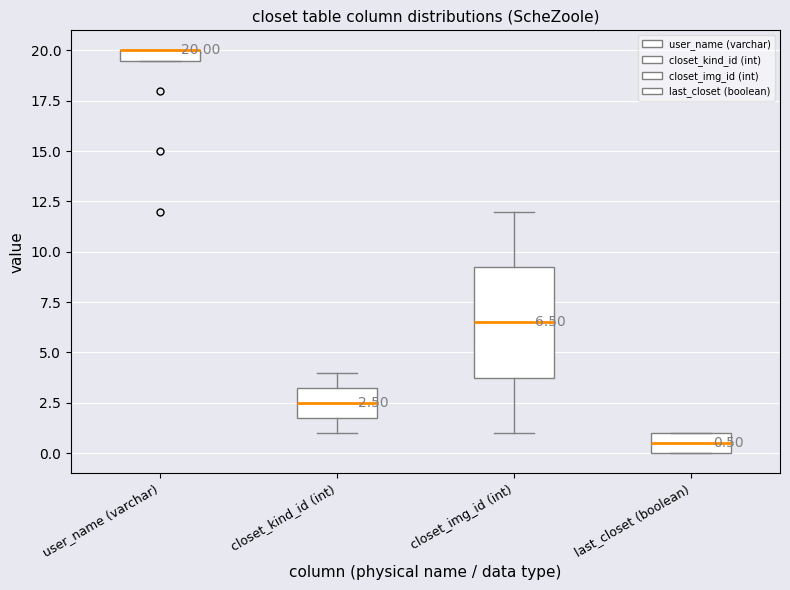

Comparing the boxes themselves (not the whiskers), which one is the tallest?

closet_img_id (int)